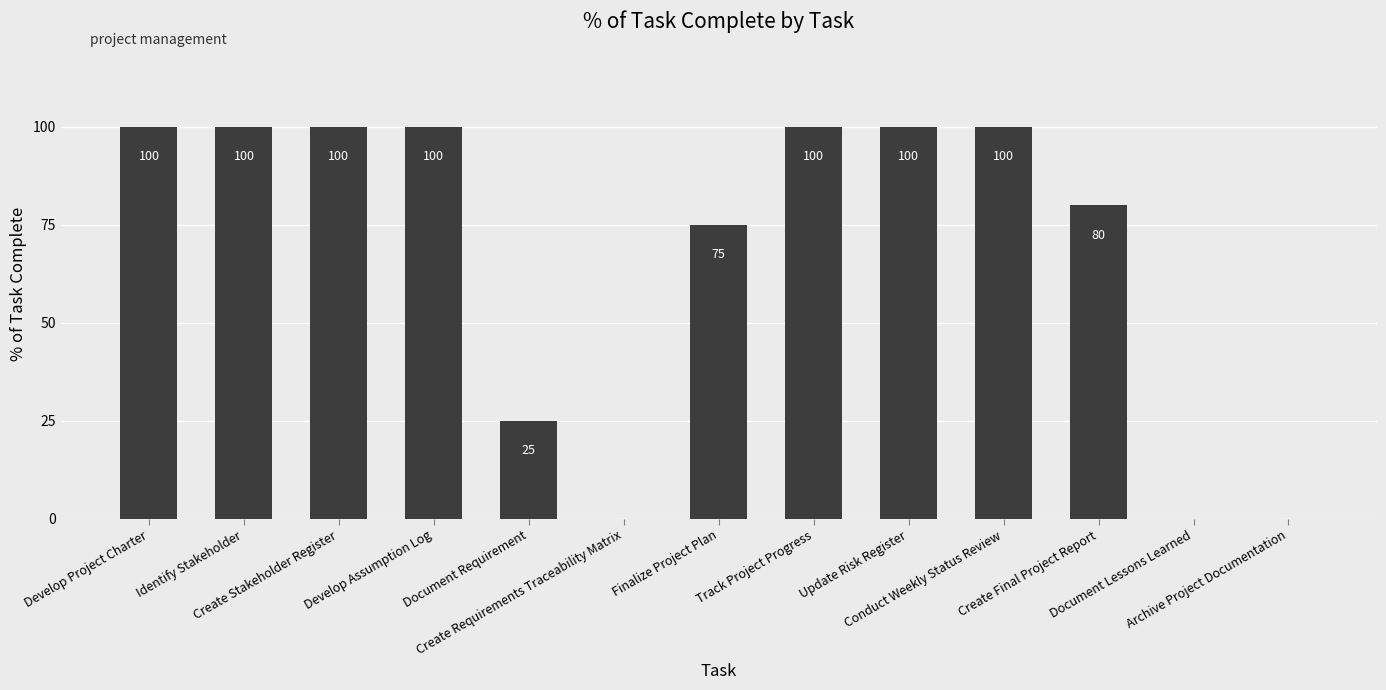

What is the approximate value at Update Risk Register?

100